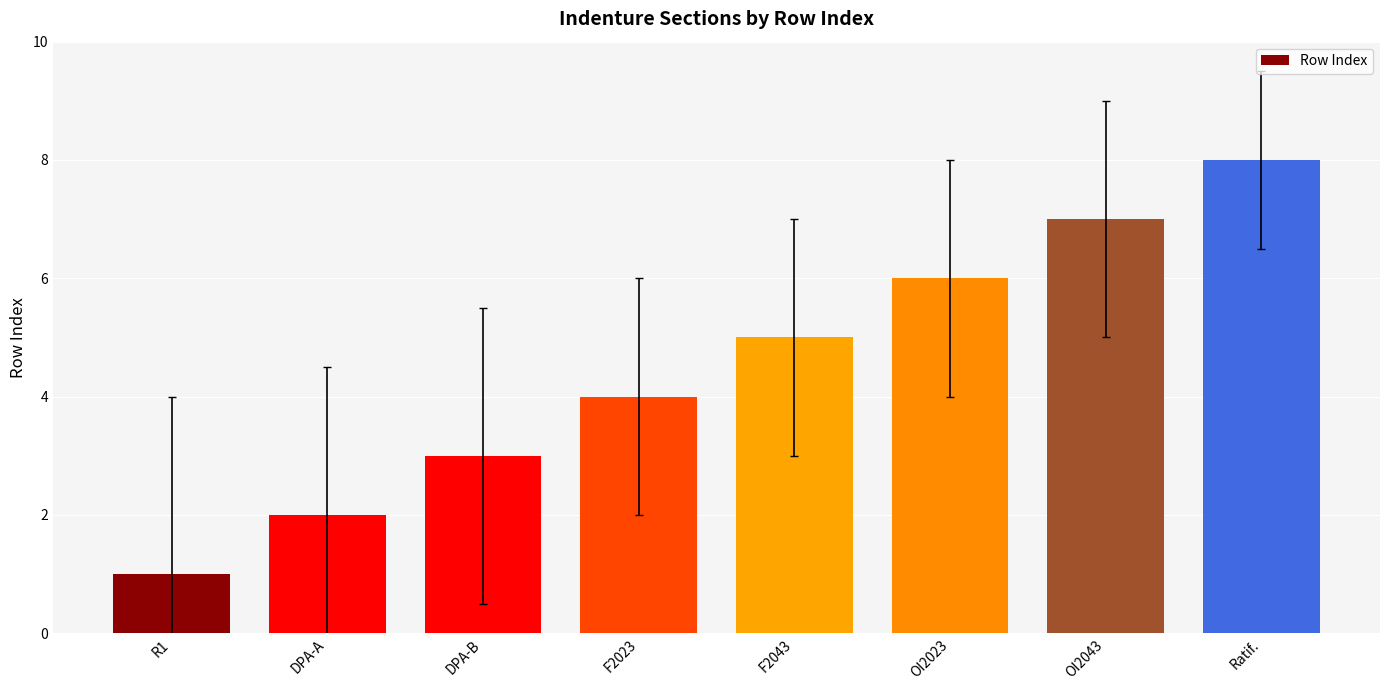

What is the difference between the maximum and minimum values?

7